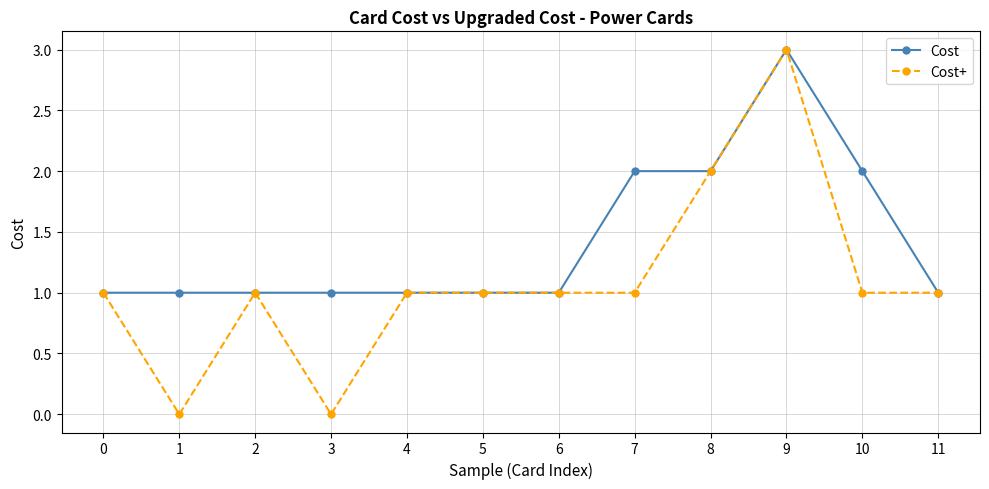

At which category does Cost+ reach its first local valley?

1